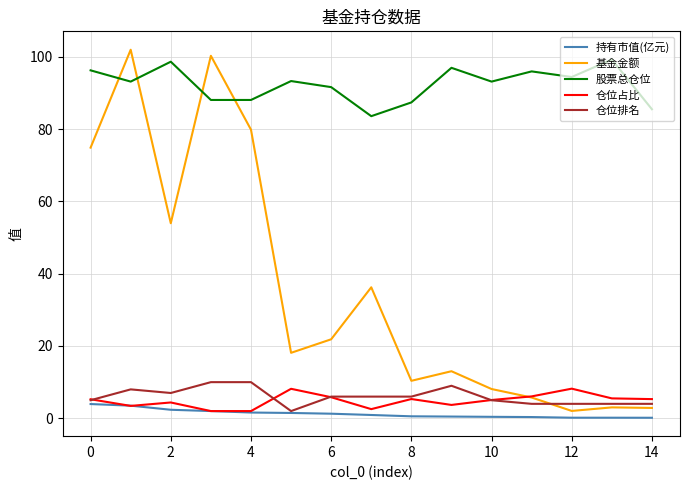

Which series has the widest spread of values?

基金金额